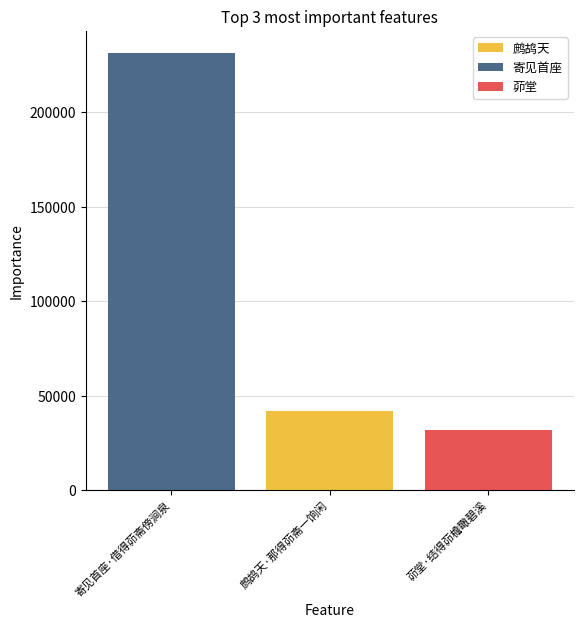

Reading left to right, transcribe all the data shown in this chart.

寄见首座·借得茆斋傍涧泉=231591	鹧鸪天·那得茆斋一饷闲=41829	茆堂·结得茆檐瞰碧溪=31677